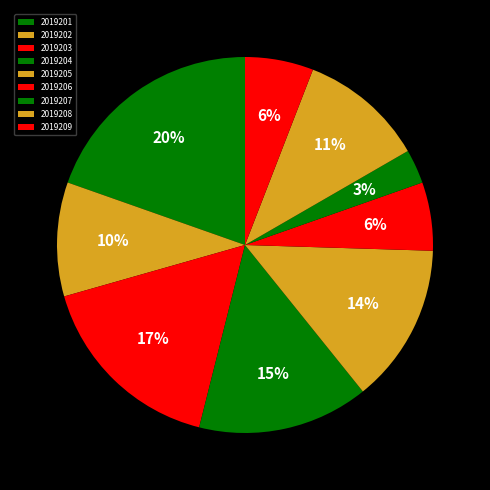

Count the number of slices in the pie.

9